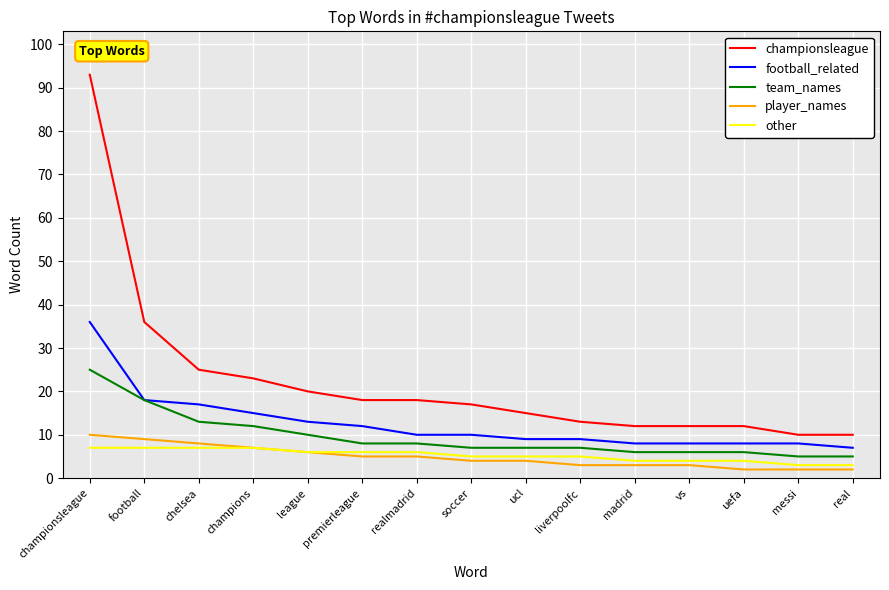

What are all the series names shown in the legend?

championsleague, football_related, team_names, player_names, other